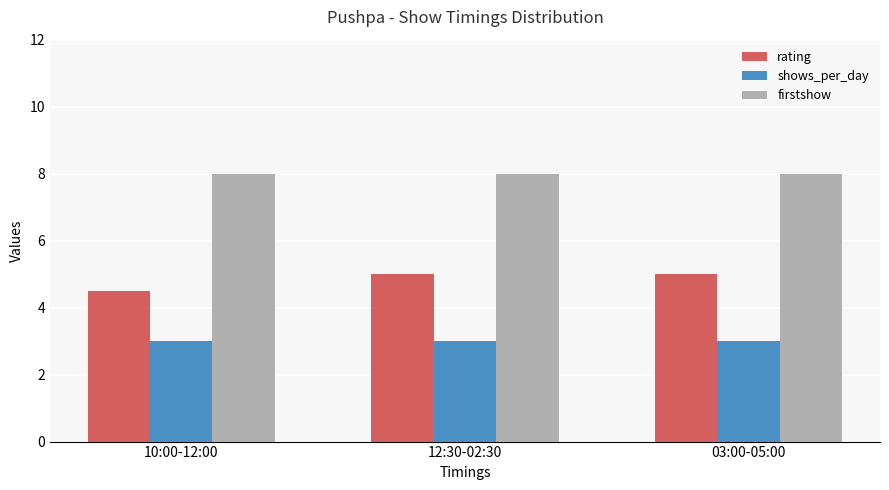

What is the label of the 3rd bar from the left?

03:00-05:00